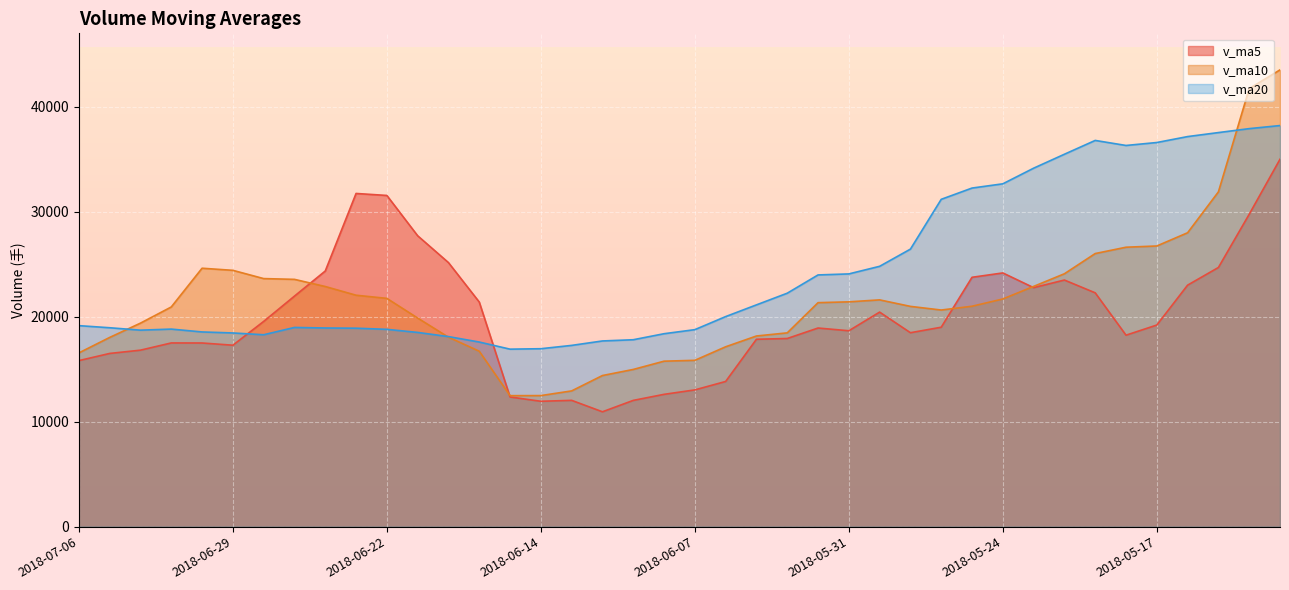

What is the sum of all v_ma5 values?

801149.6